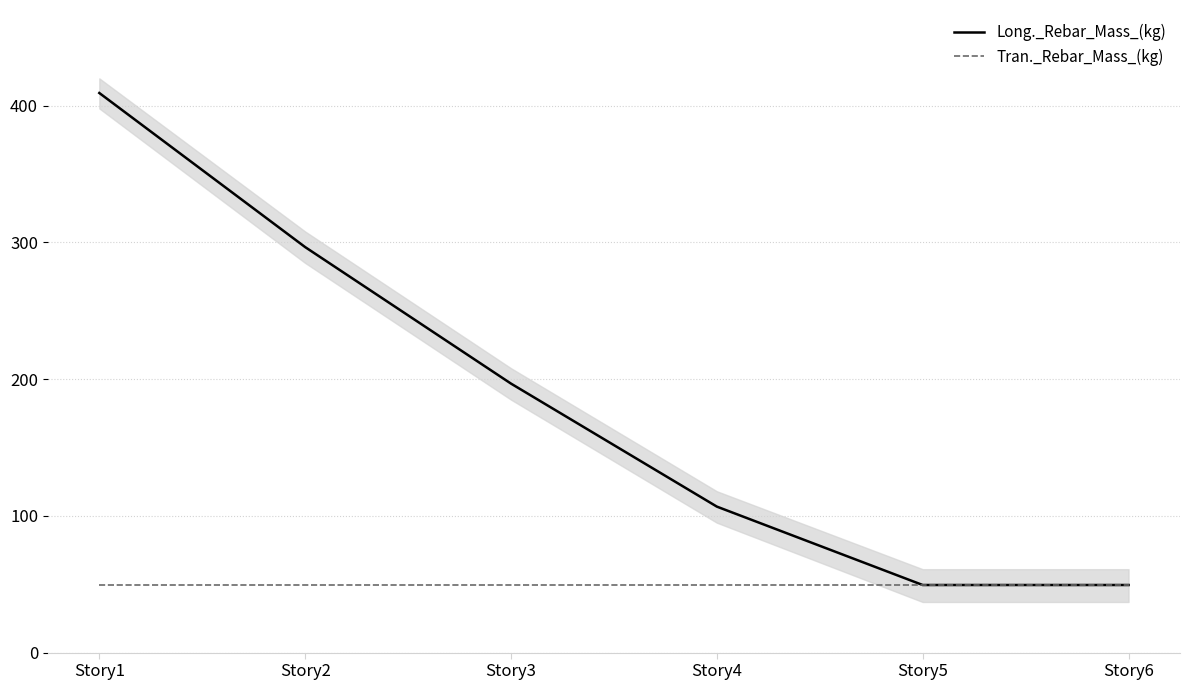

At which category is the sum across all series the highest?

Story1